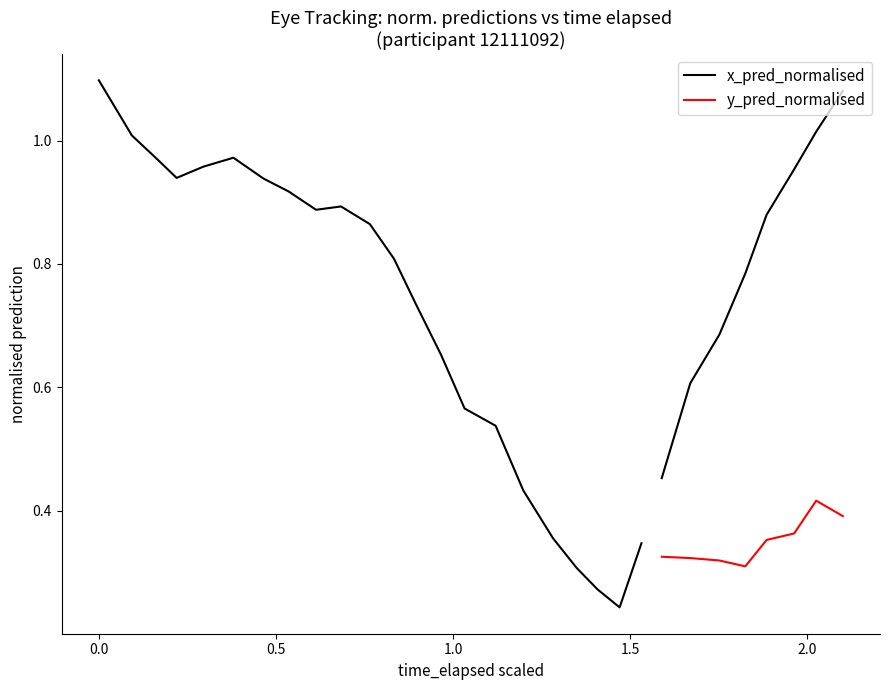

How many distinct data groups are displayed?

2